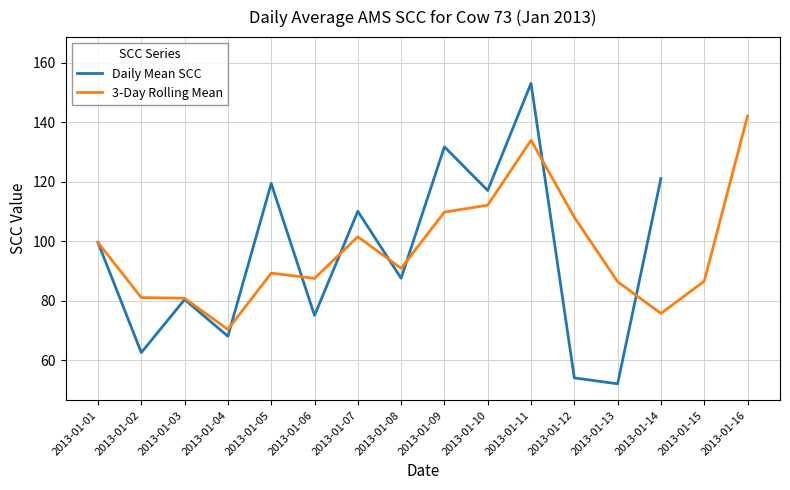

At which category does Daily Mean SCC reach its first local peak?

2013-01-03